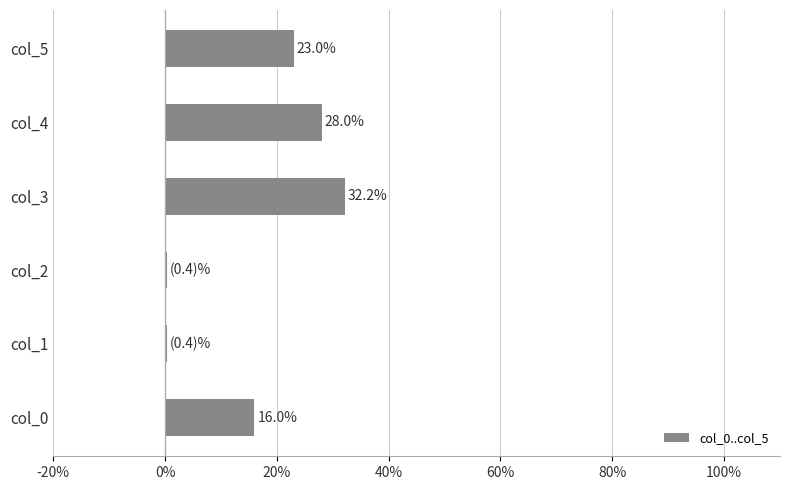

At which label is the value closest to 16?

col_0